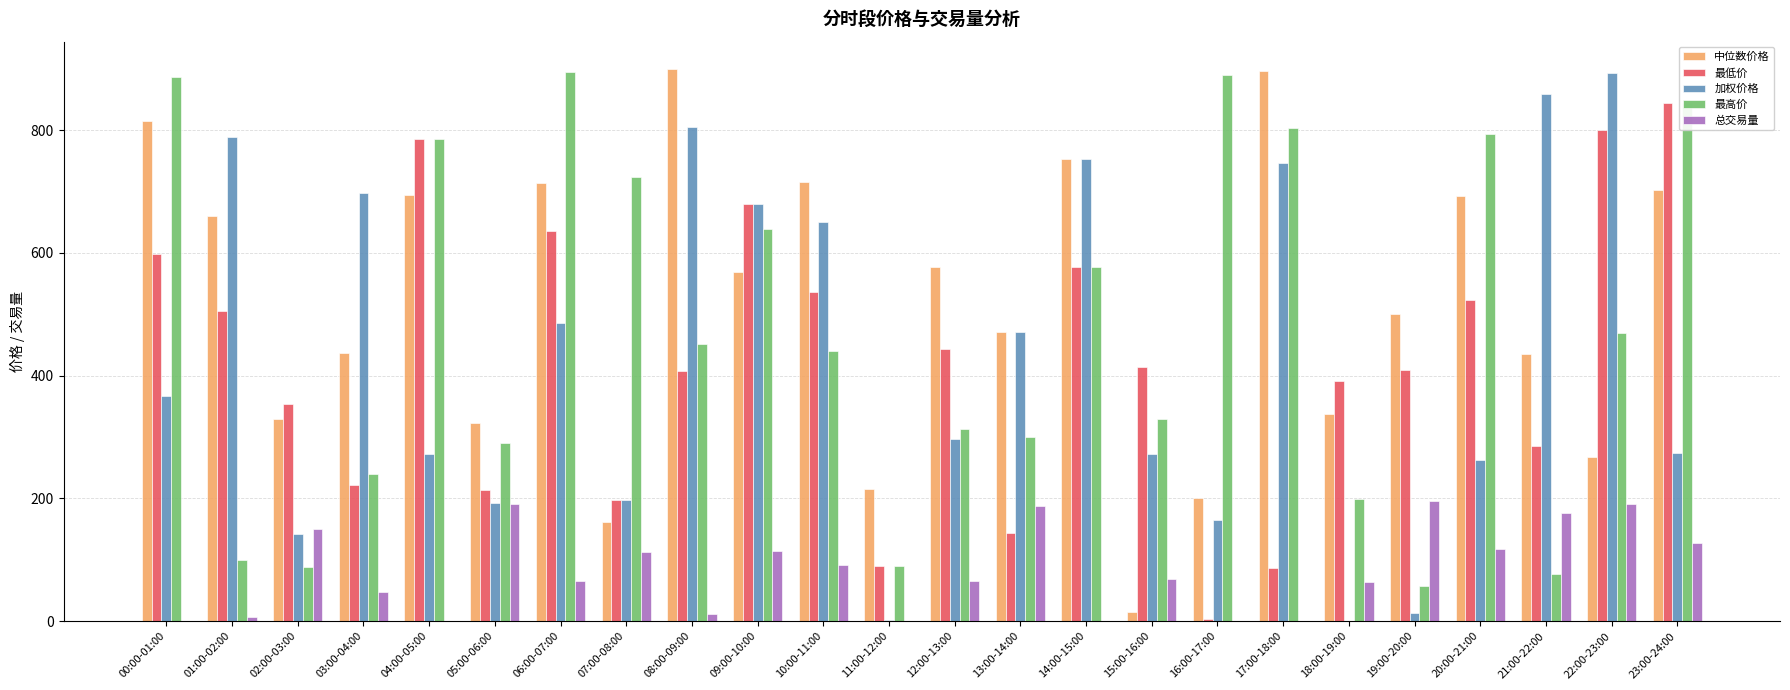

Between 10:00-11:00 and 13:00-14:00, which series saw the biggest shift?

最低价